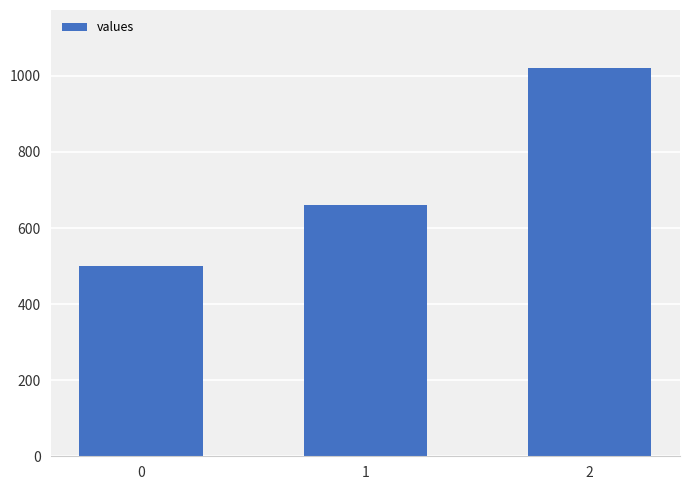

Are the bars horizontal?

No